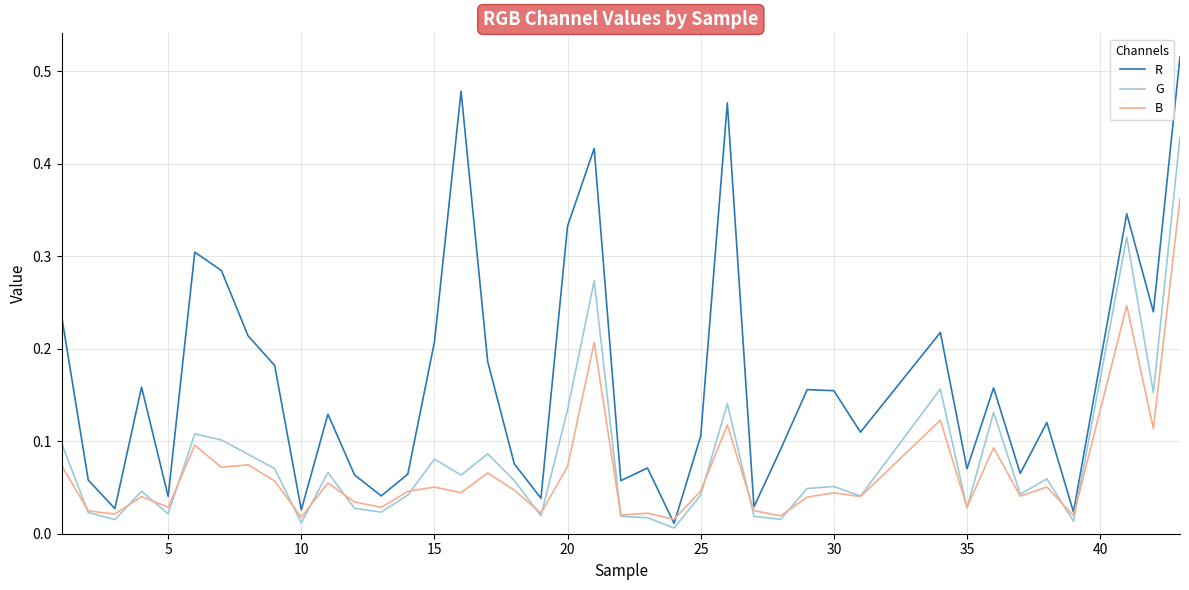

Rank the series by their maximum value, from lowest to highest.

B, G, R